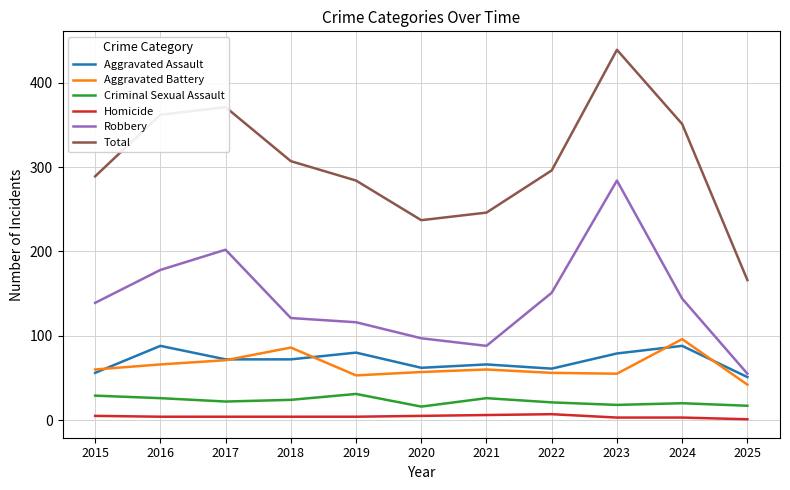

Is it true that Robbery equals 179 at 2019?

False